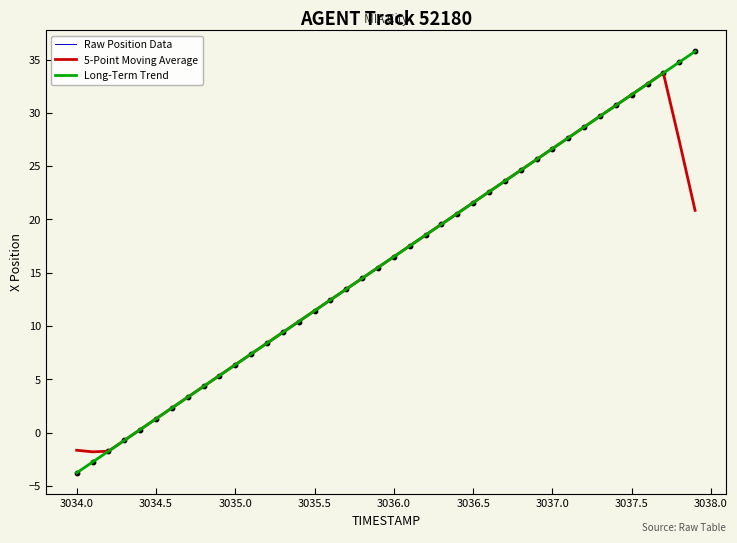

What is the highest value of the Raw Position Data series?

35.8